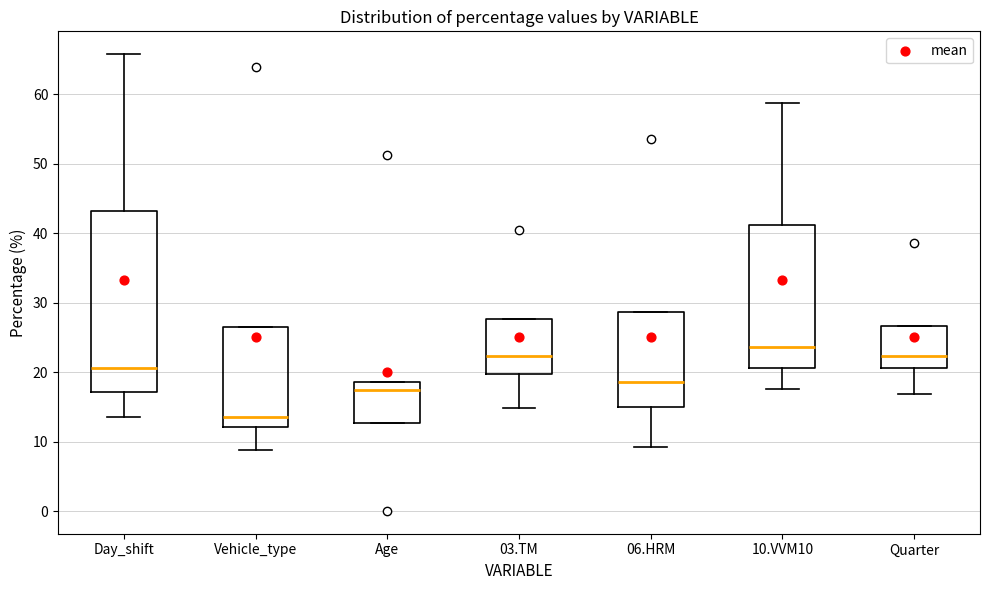

Where does the median line of the box for 10.VVM10 sit on the y-axis? The values are not printed on the chart, so give them approximately, as read against the axis.

24